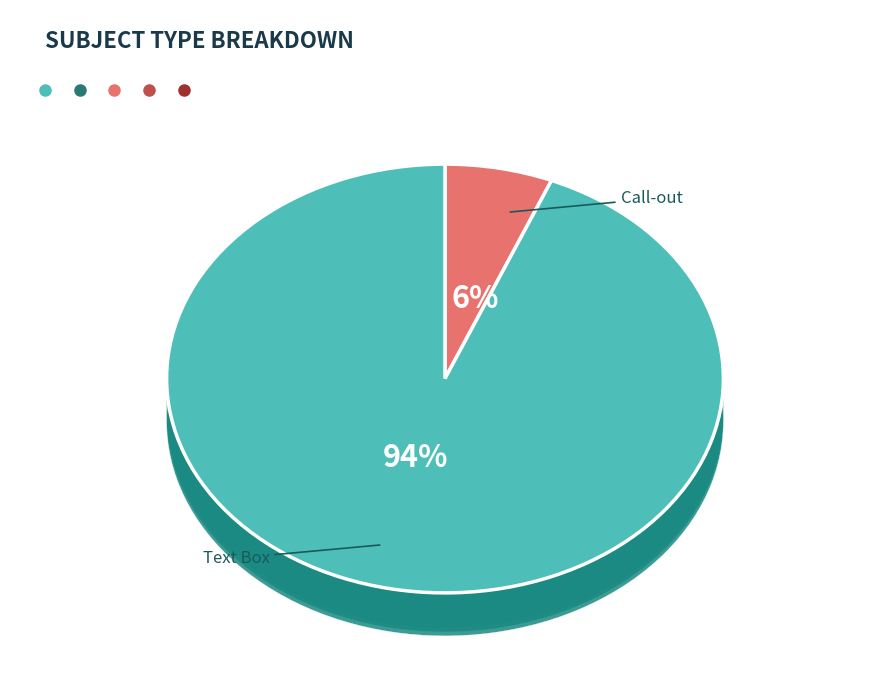

Count the number of slices in the pie.

2